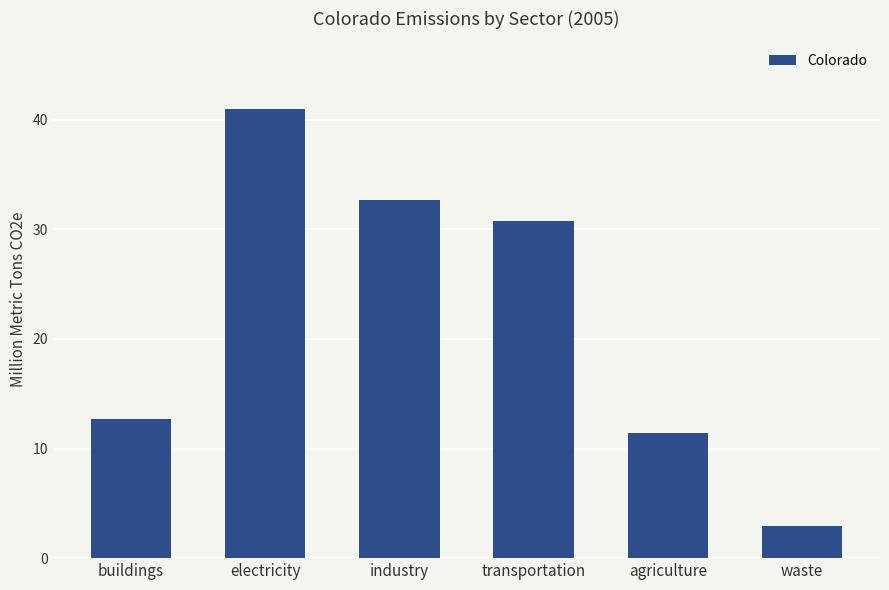

What is the change in value from industry to transportation?

-1.9